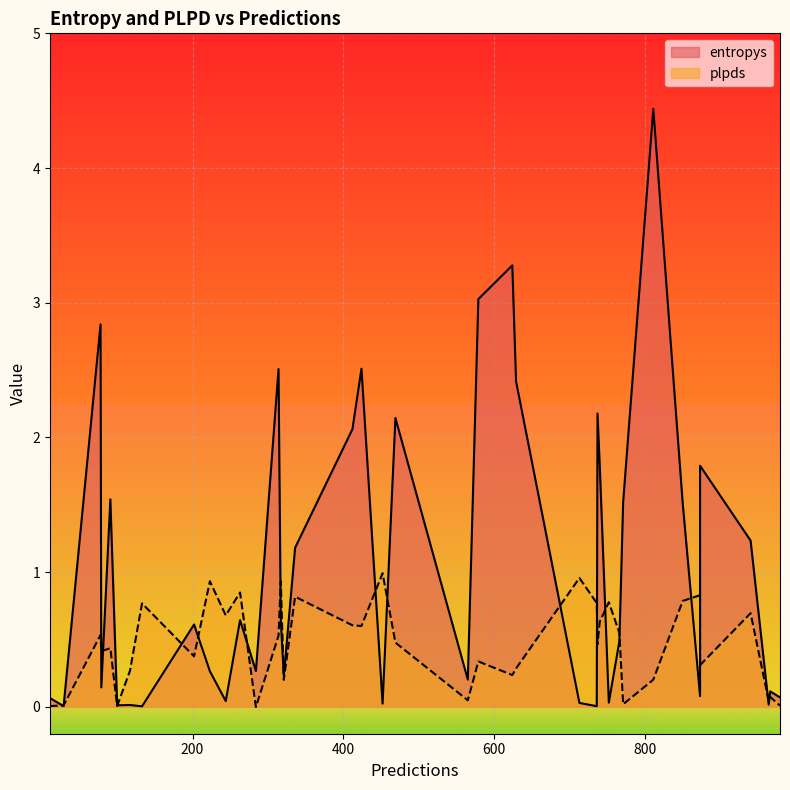

At how many categories does at least one series exceed 0?

40